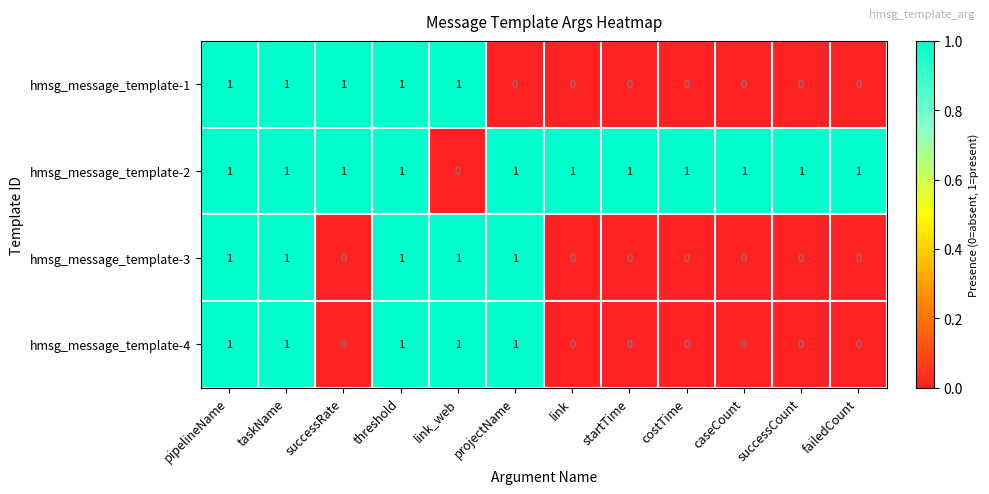

What is the difference between the highest and lowest values at failedCount?

1